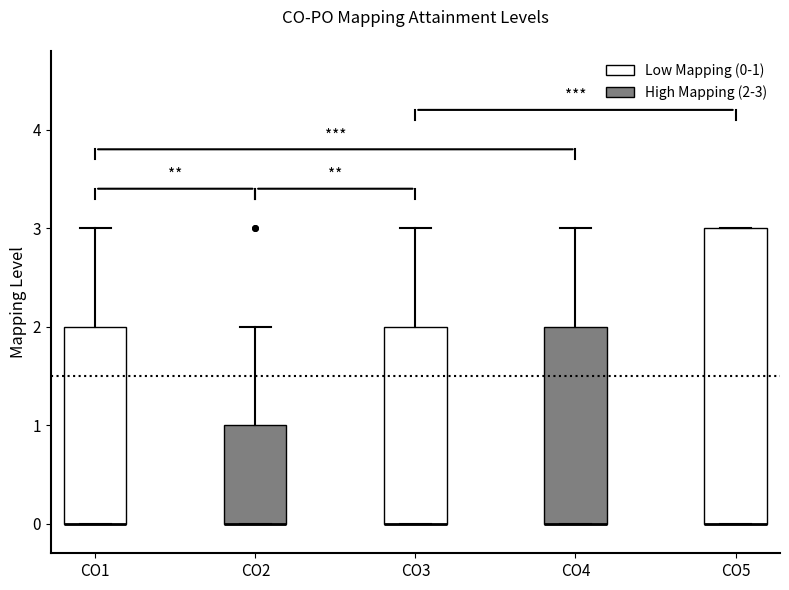

Reading left to right, read every box against the y-axis: the position of its median line, the range the box covers, and the ends of its whiskers. The values are not printed on the chart, so give them approximately, as read against the axis.

CO1: median 0 (drawn on the box's lower edge), box 0 to 2, whiskers 0 to 3
CO2: median 0 (drawn on the box's lower edge), box 0 to 1, whiskers 0 to 2
CO3: median 0 (drawn on the box's lower edge), box 0 to 2, whiskers 0 to 3
CO4: median 0 (drawn on the box's lower edge), box 0 to 2, whiskers 0 to 3
CO5: median 0 (drawn on the box's lower edge), box 0 to 3, whiskers 0 to 3